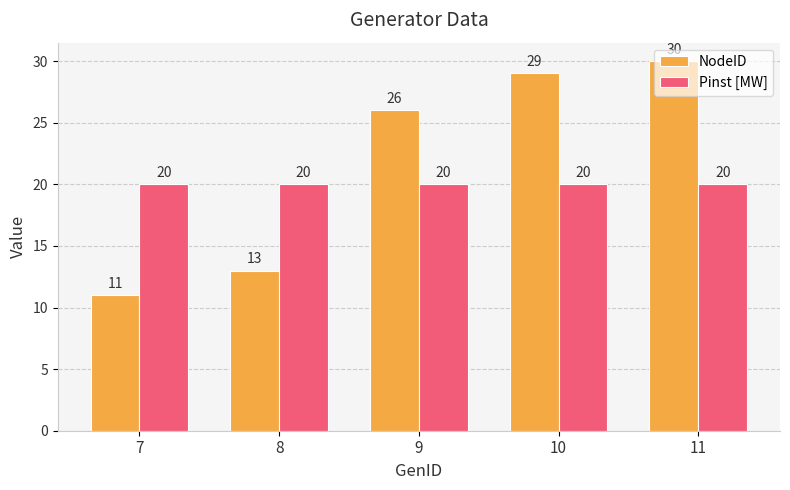

How many bars are there in total?

10